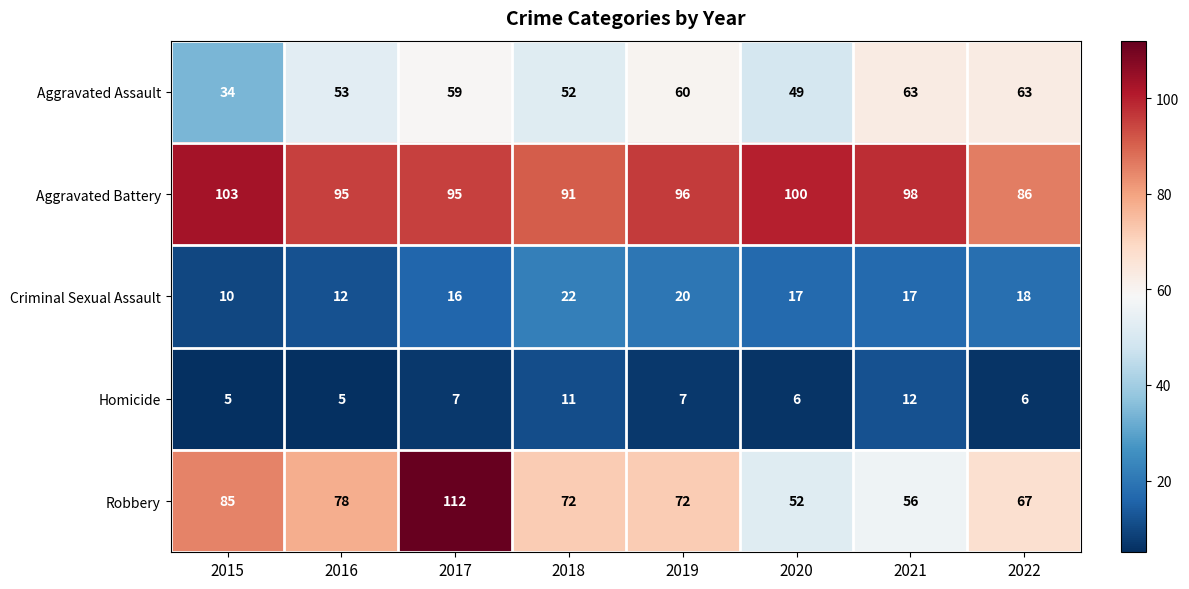

What is the average value of the Robbery series?

74